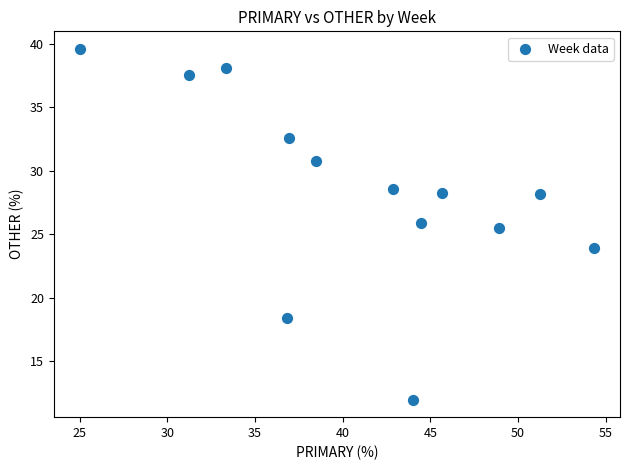

What Y value in the scatter plot is closest to 25?

25.5